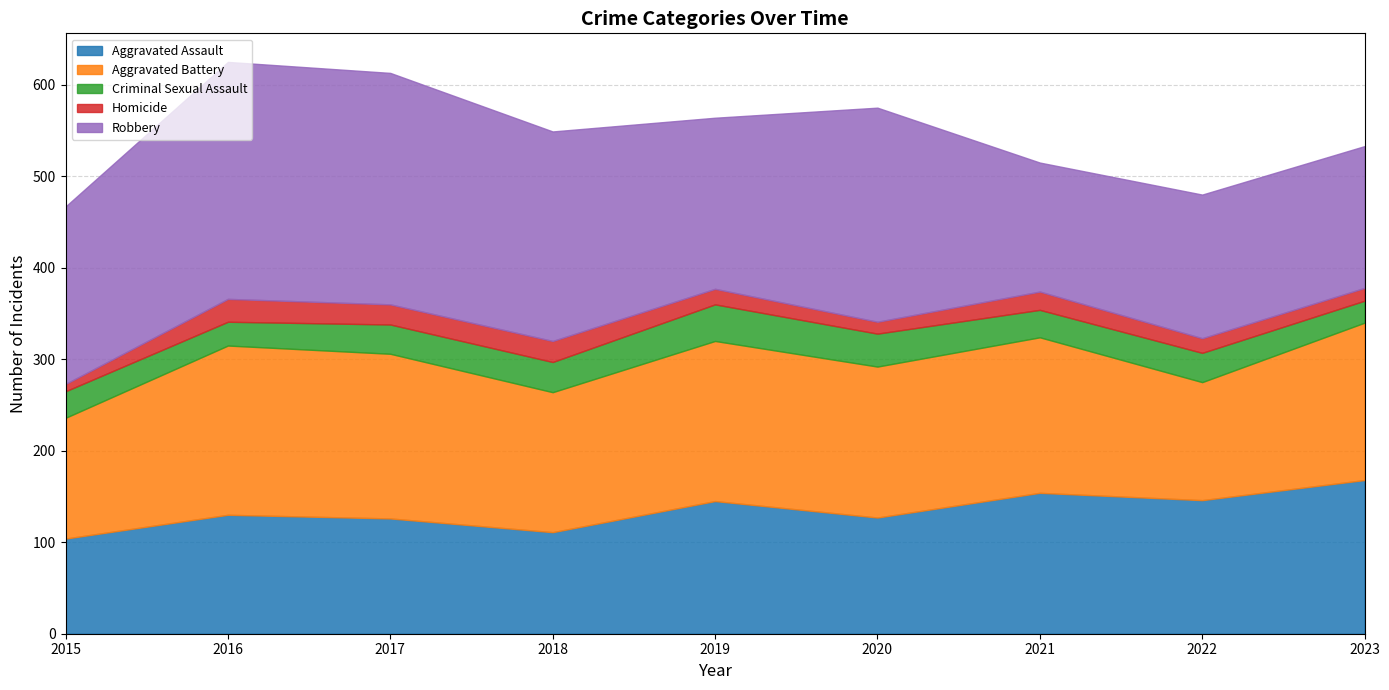

What is the spread (max minus min) of values at 2022?

141